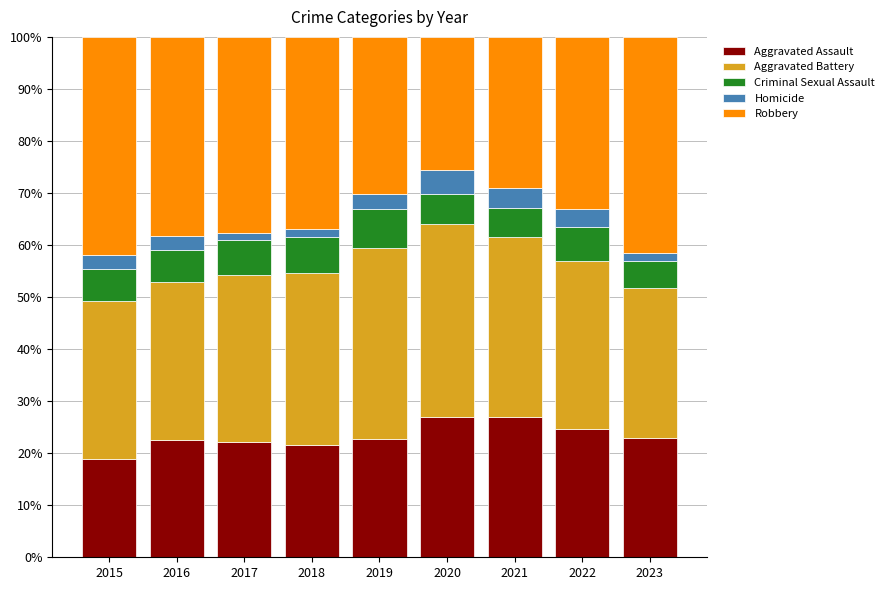

What is the total value across all series at 2019?

100.0